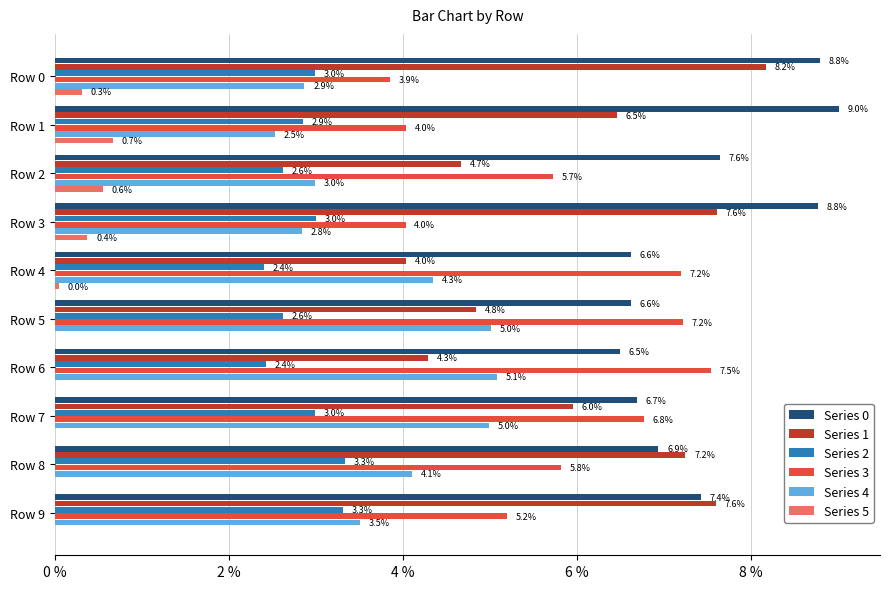

Between Row 2 and Row 8, which series saw the biggest shift?

Series 1